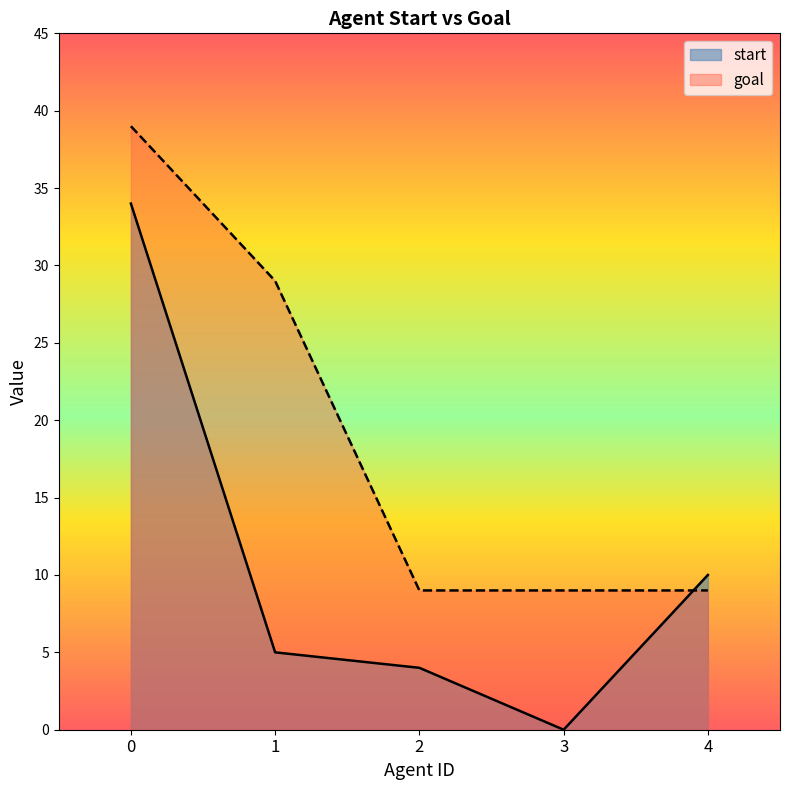

How many goal values are between 9 and 29?

4